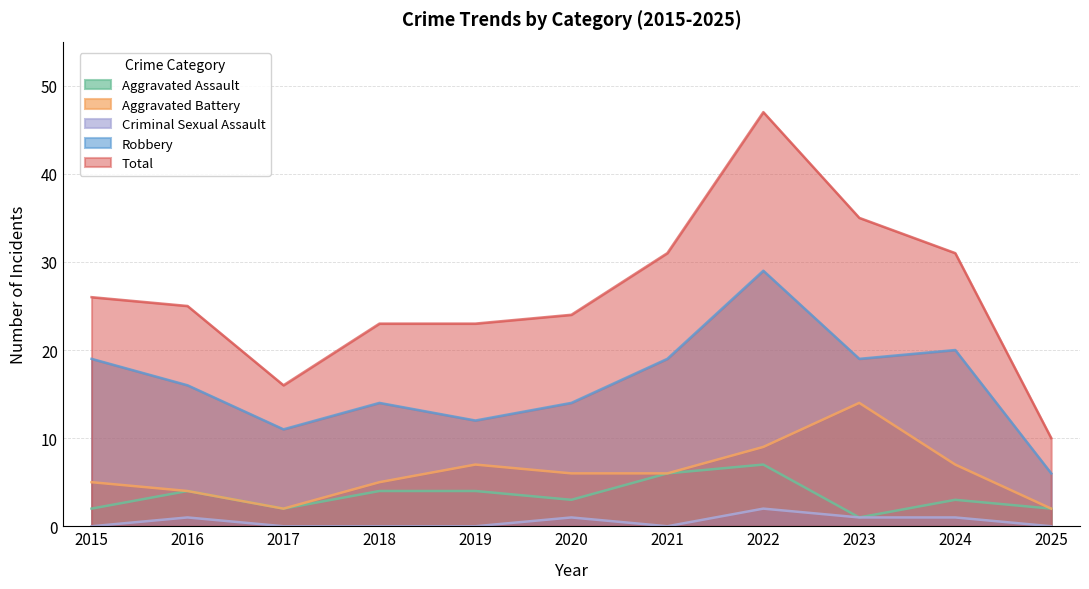

Does the chart have visible grid lines?

Yes